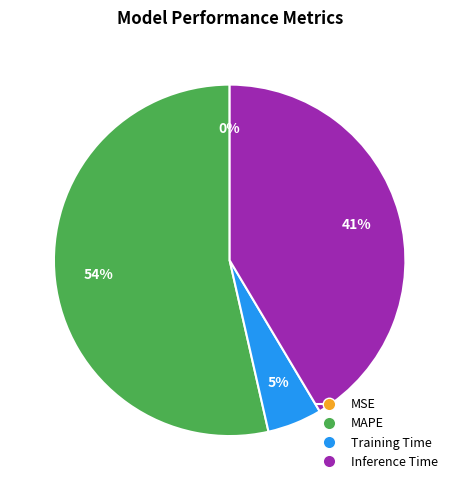

Between Training Time and MAPE, which is larger?

MAPE